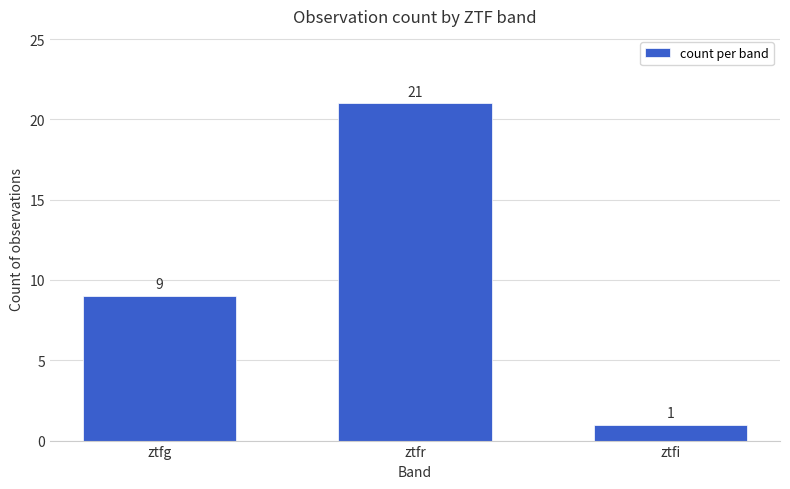

The value at ztfg is 15. True or false?

False